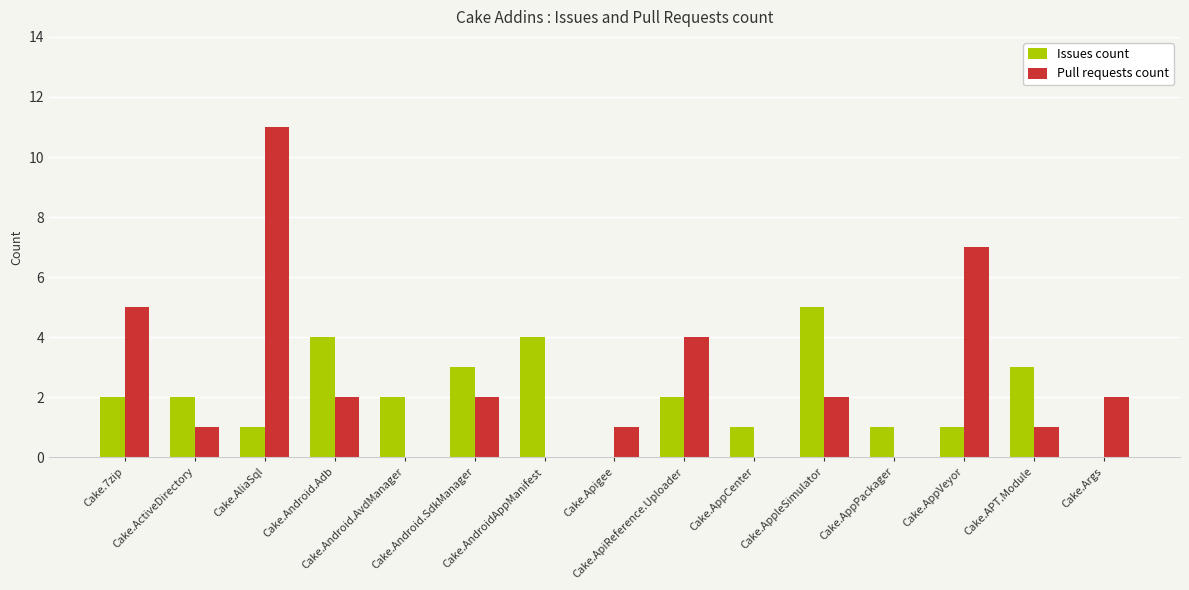

Reading left to right, extract all data points from this chart.

Issues count: 2	2	1	4	2	3	4	0	2	1	5	1	1	3	0
Pull requests count: 5	1	11	2	0	2	0	1	4	0	2	0	7	1	2